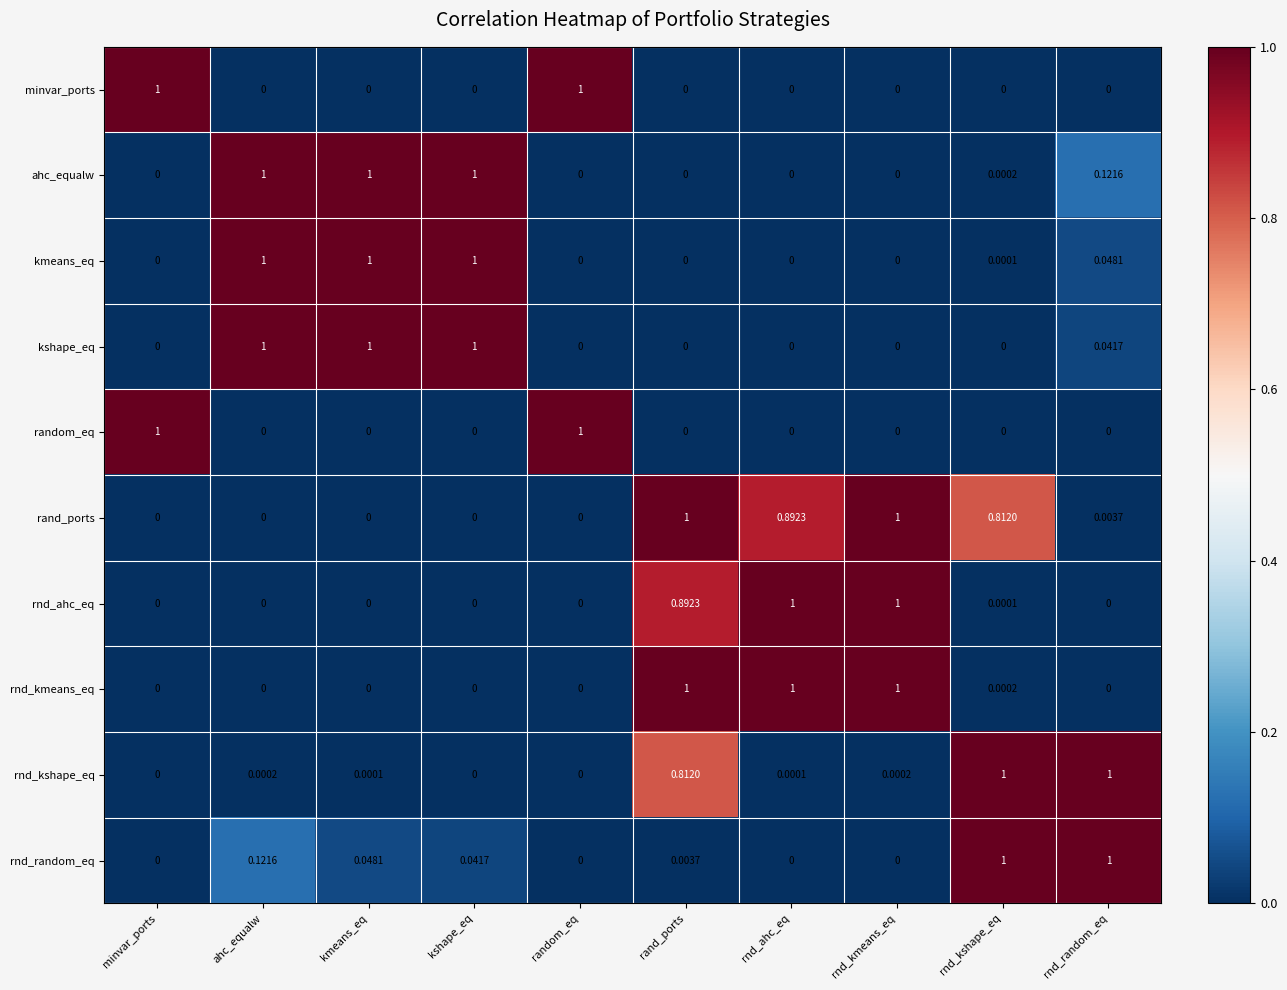

How many positive values does the rnd_ahc_eq series have?

4